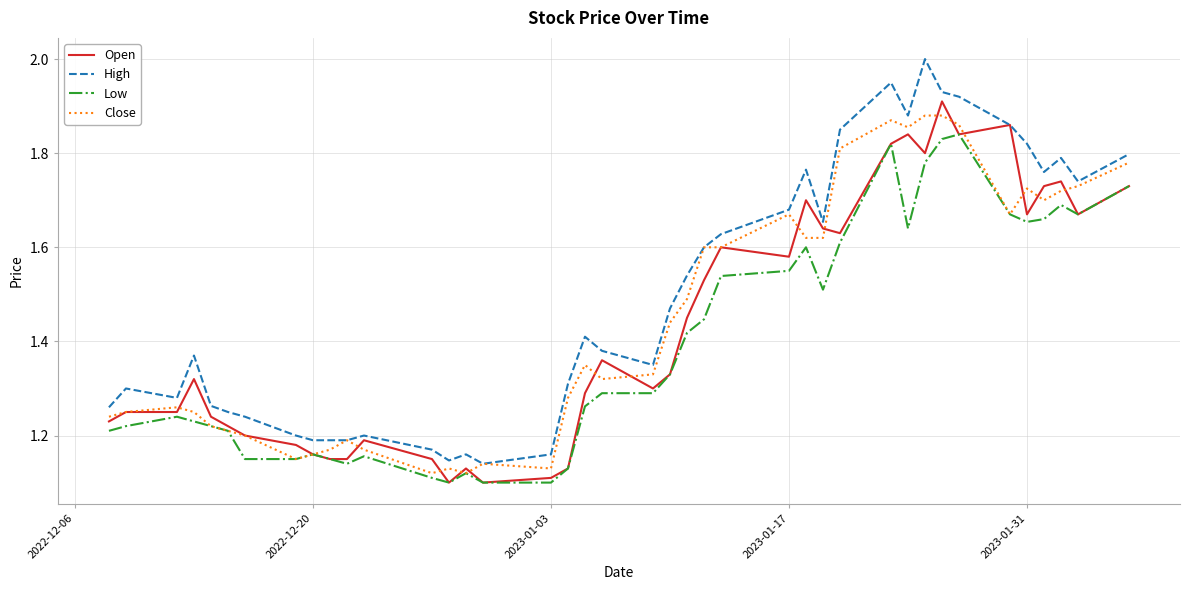

Which series has the largest range (max minus min)?

High